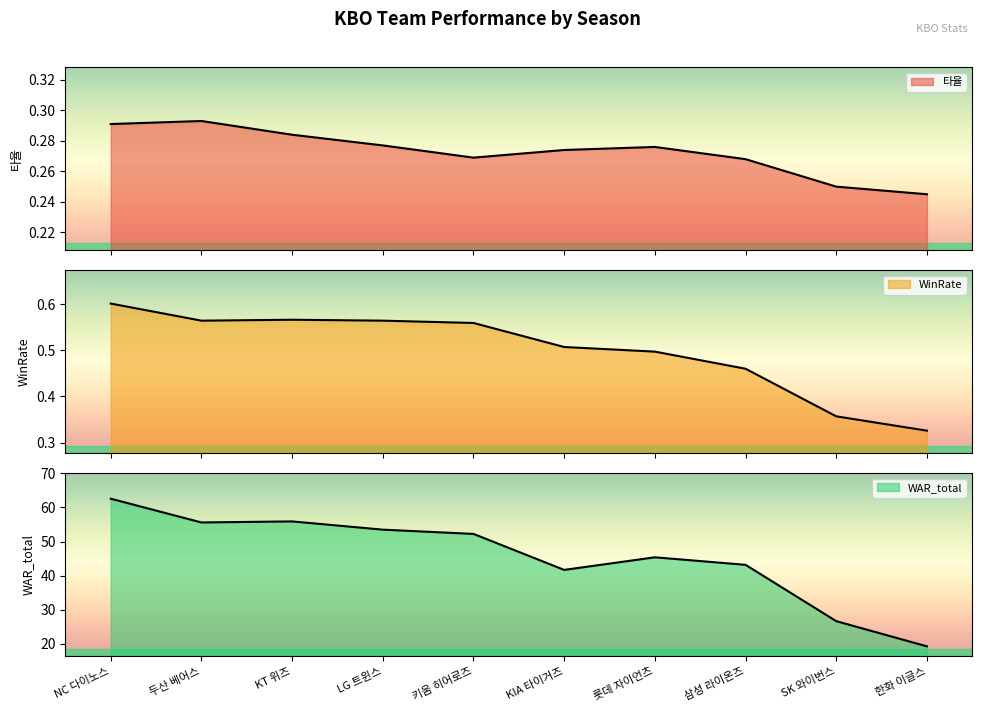

What is the value of the 타율 point at the 1st from the left?

0.3